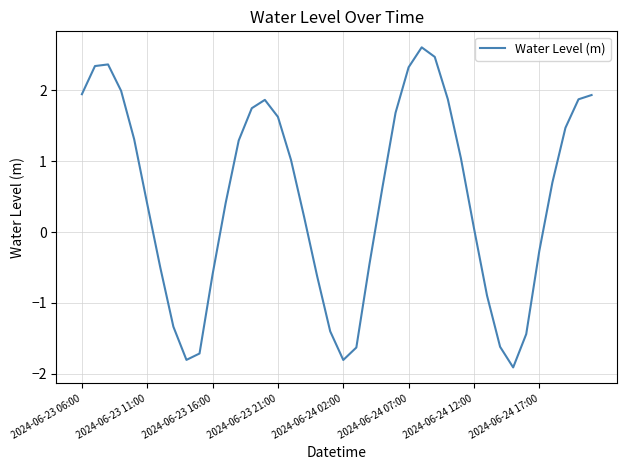

Reading left to right, extract all data points from this chart.

1.9	2.3	2.4	2.0	1.3	0.4	-0.5	-1.3	-1.8	-1.7	-0.6	0.4	1.3	1.7	1.9	1.6	1.0	0.2	-0.6	-1.4	-1.8	-1.6	-0.5	0.6	1.7	2.3	2.6	2.5	1.9	1.0	0.1	-0.9	-1.6	-1.9	-1.4	-0.3	0.7	1.5	1.9	1.9